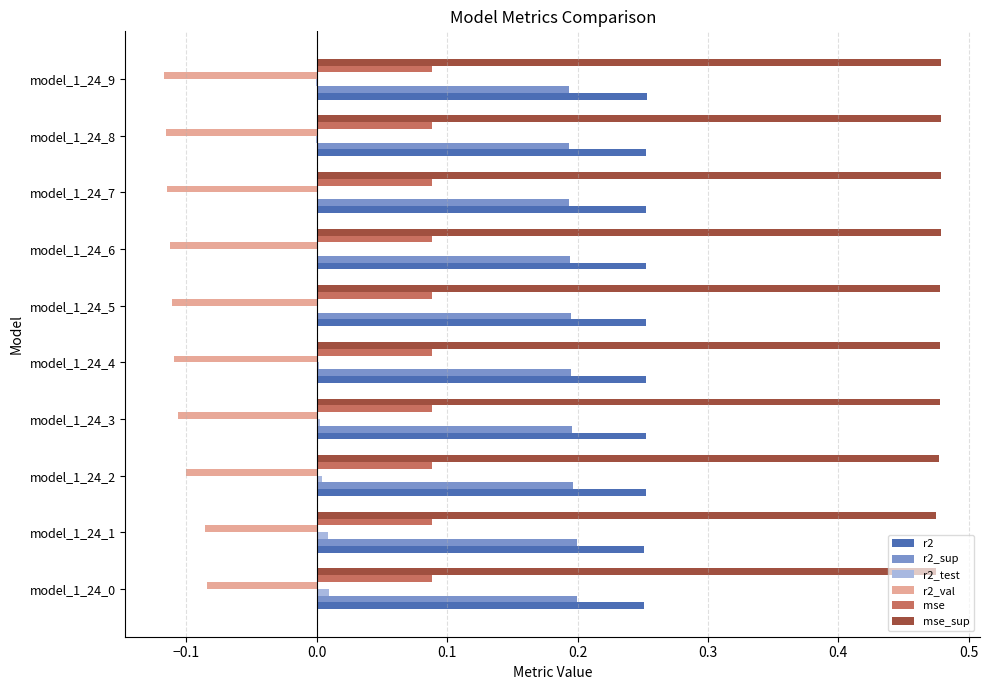

Which series has the largest total across all categories?

mse_sup